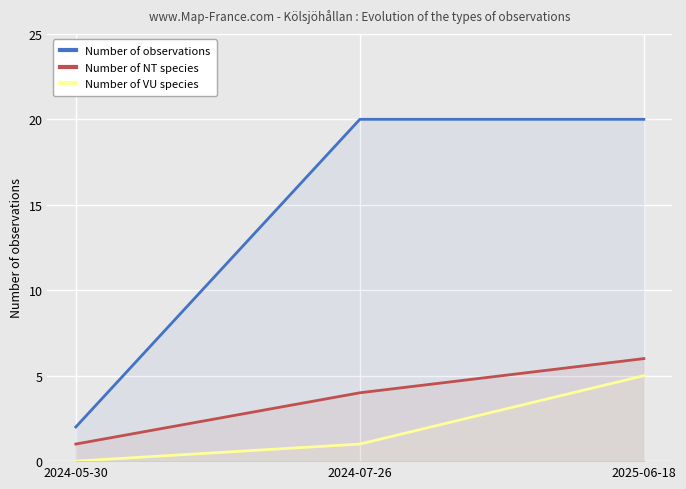

Which has a higher value, 2024-07-26 or 2025-06-18?

2024-07-26